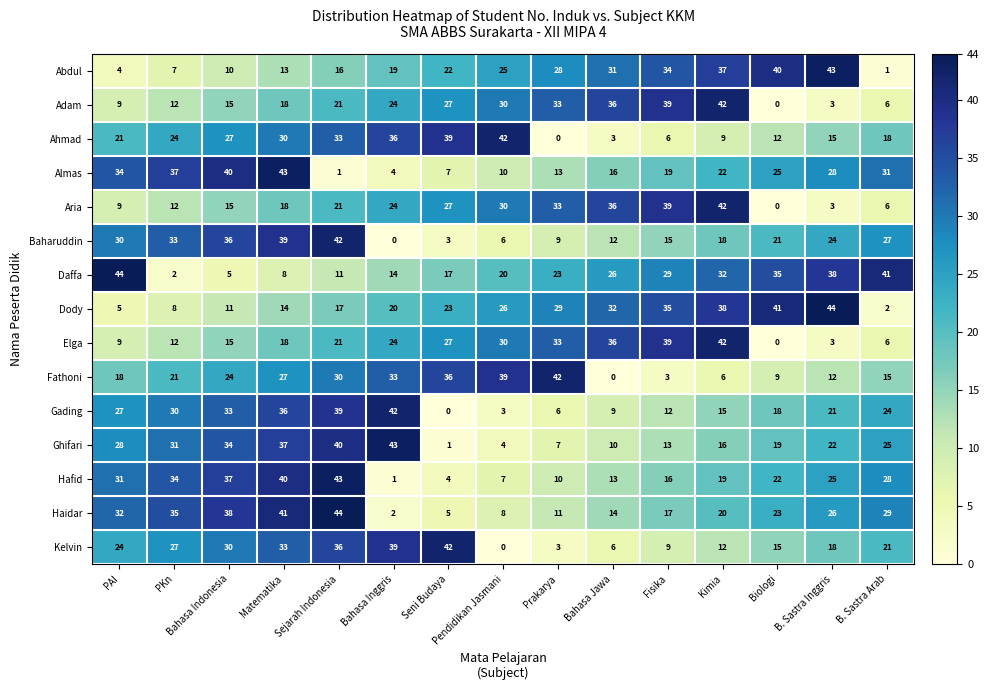

What is the difference between the highest and lowest values at Fisika?

36